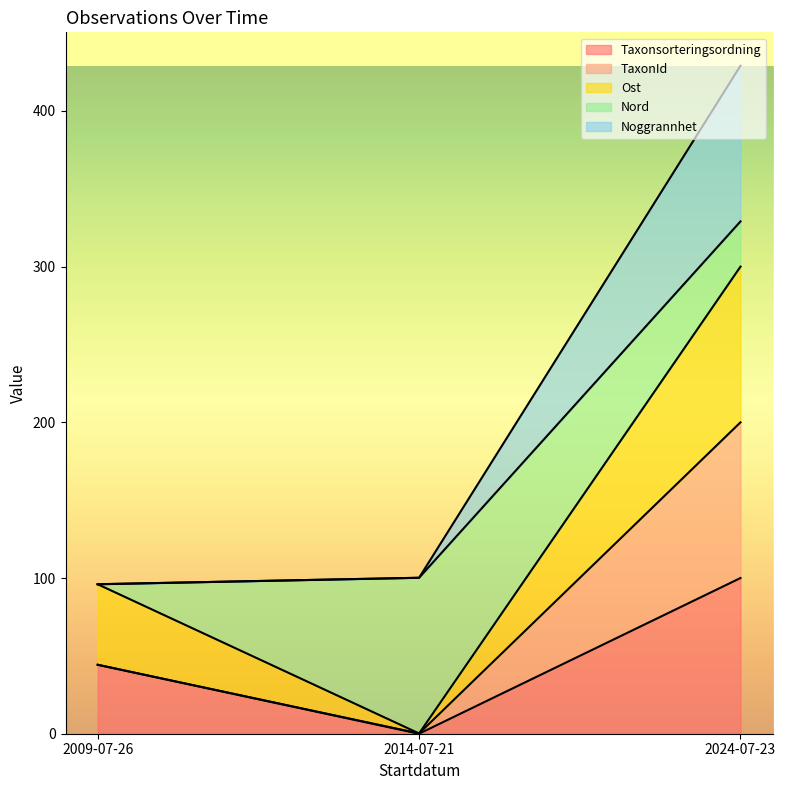

Does the chart have visible grid lines?

No